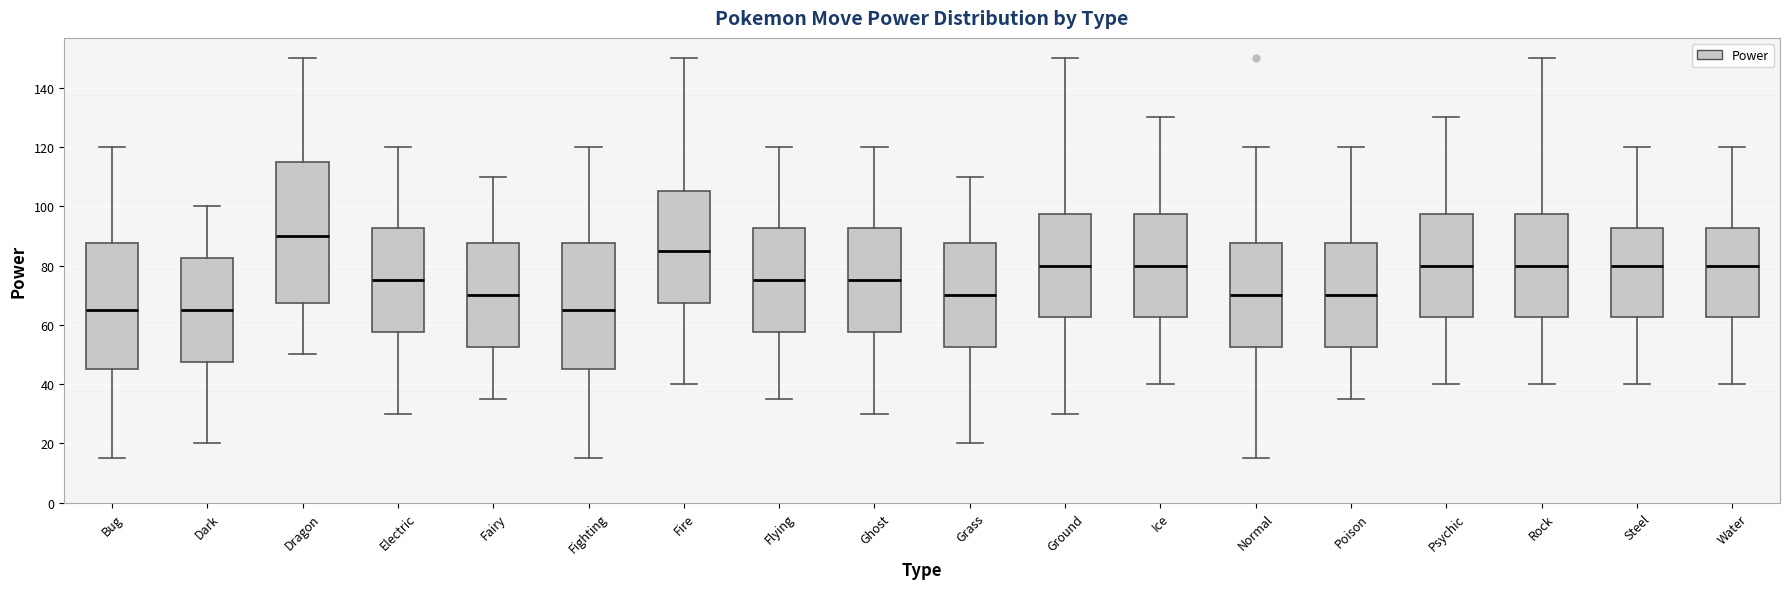

Comparing the boxes themselves (not the whiskers), which one is the tallest?

Dragon